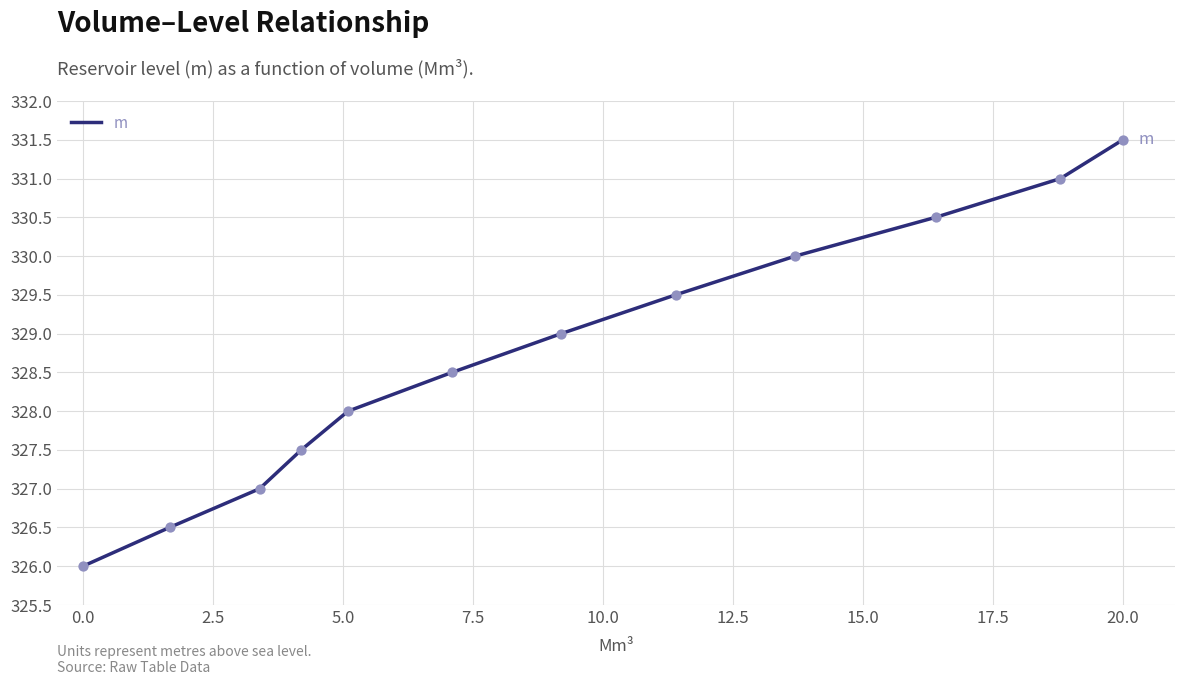

What is the difference between the maximum and minimum values?

5.5